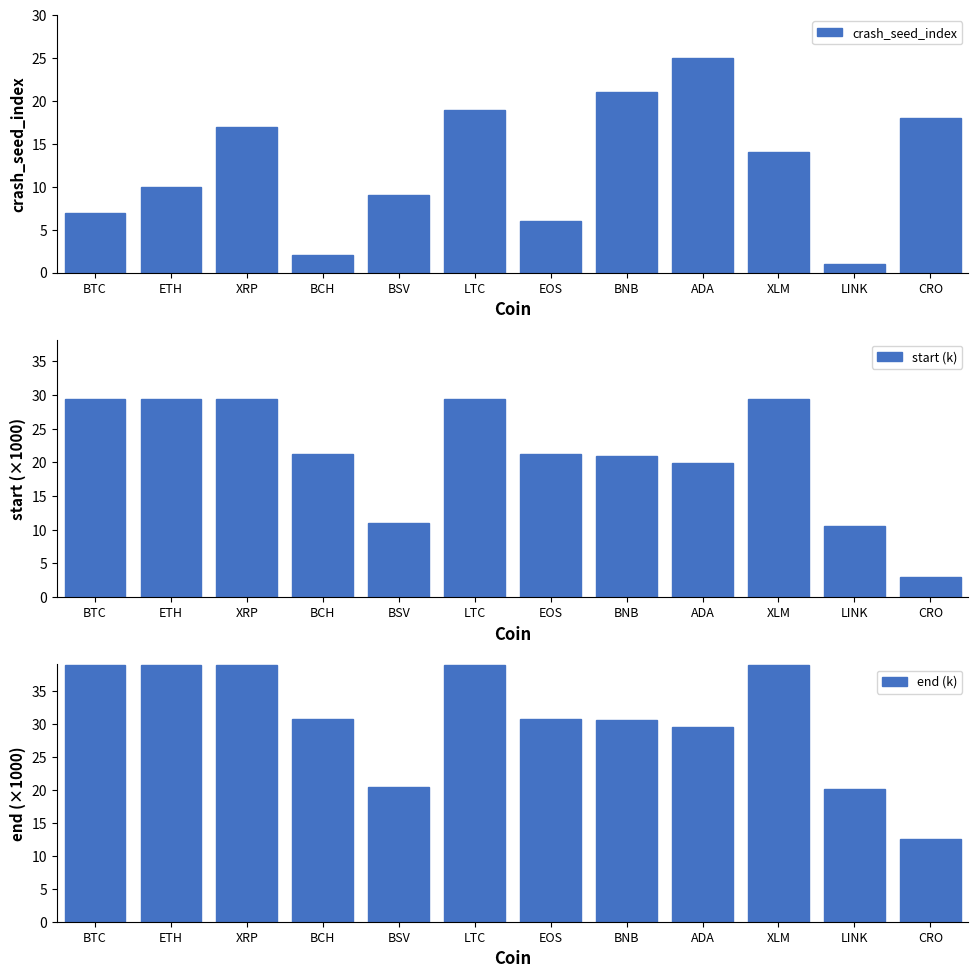

Which label corresponds to the smallest value in the chart?

LINK